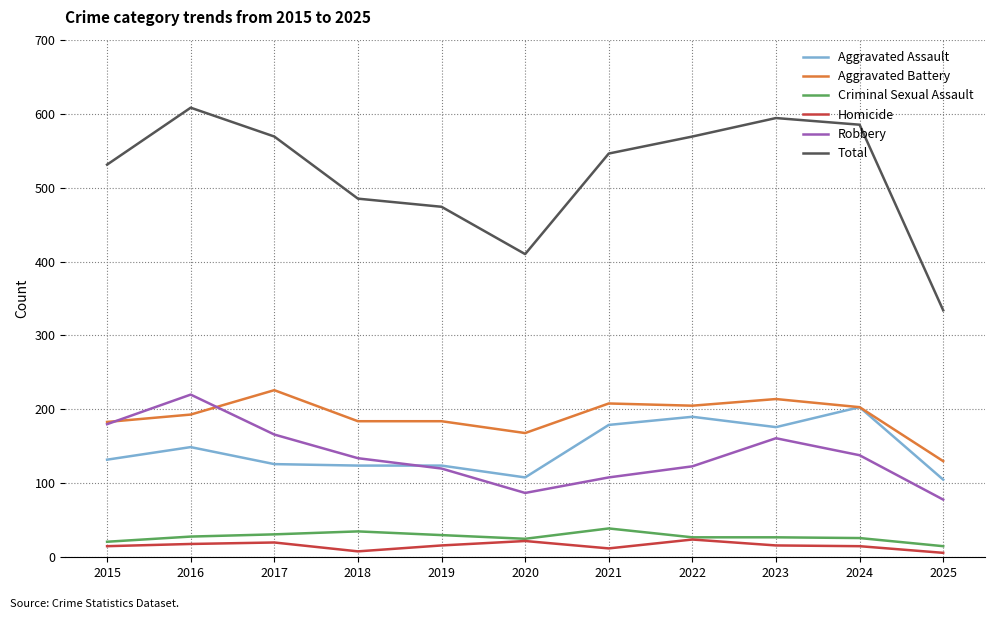

True or false: Total and Criminal Sexual Assault cross at least once.

False